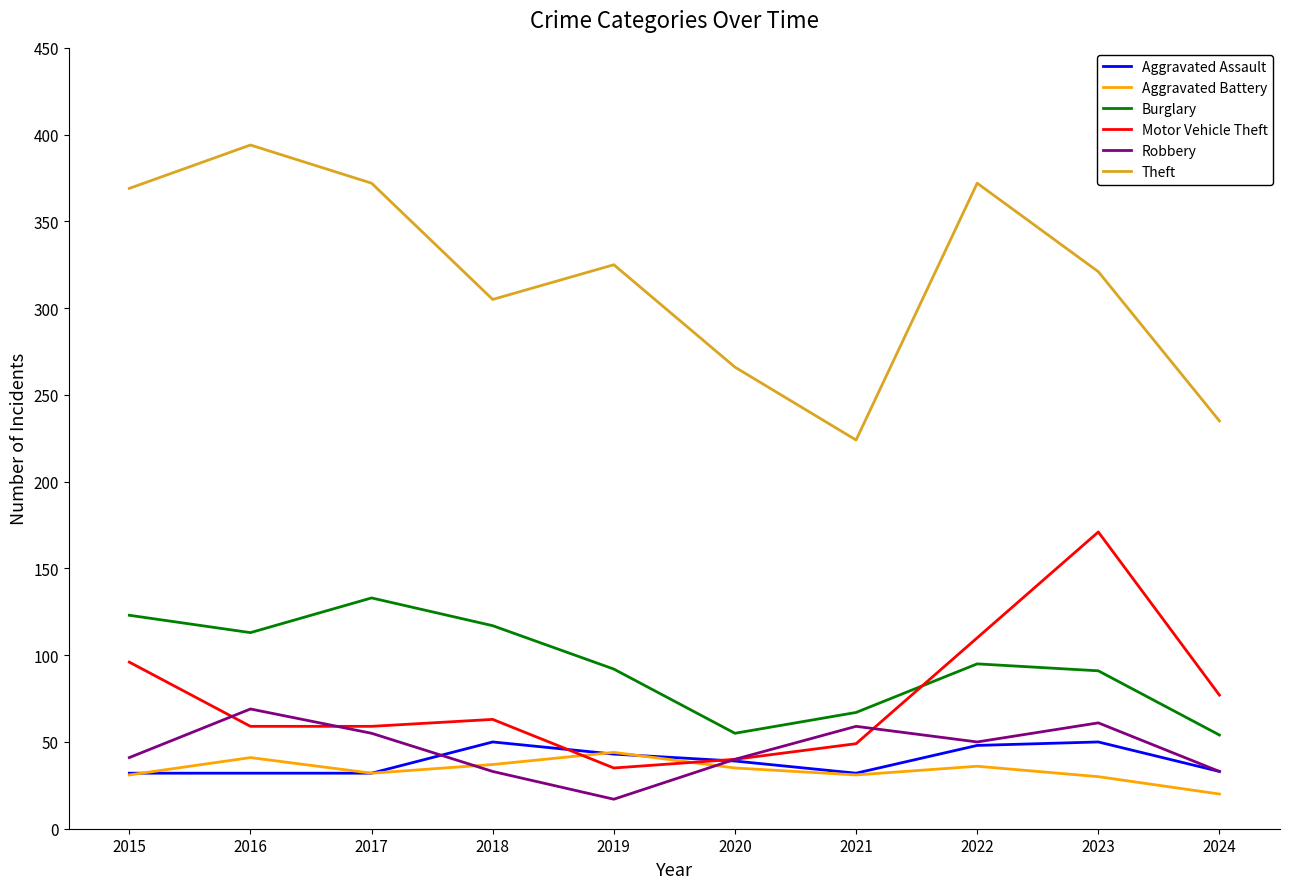

True or false: Theft and Burglary cross at least once.

False